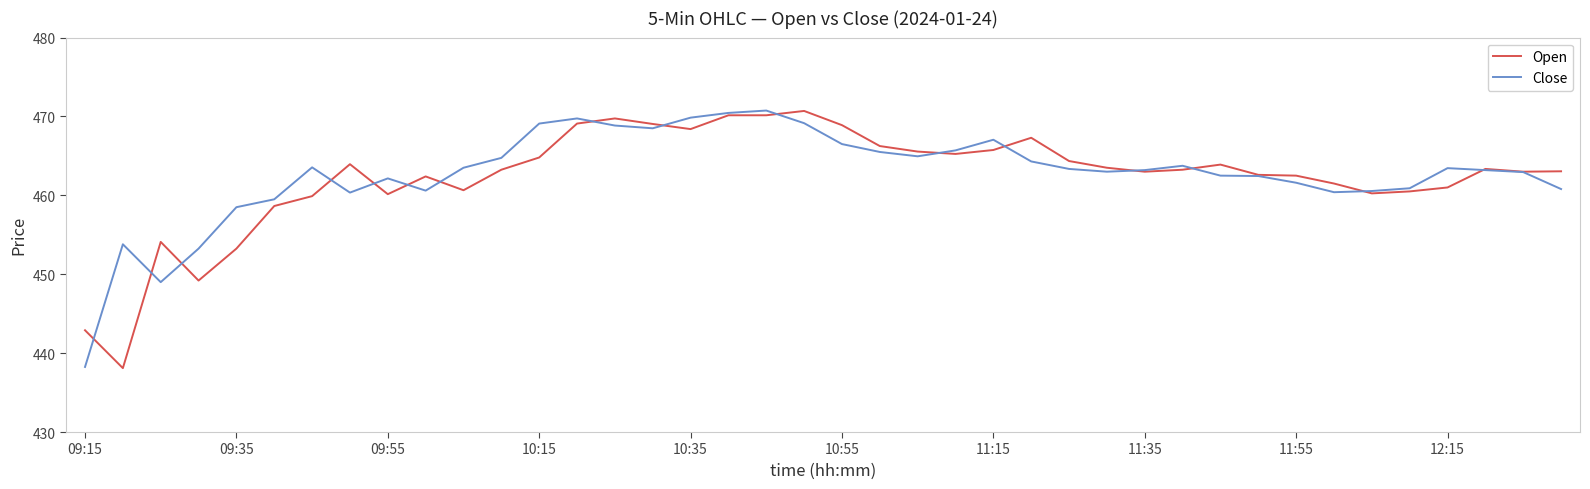

What is the minimum value shown in the chart?

438.1